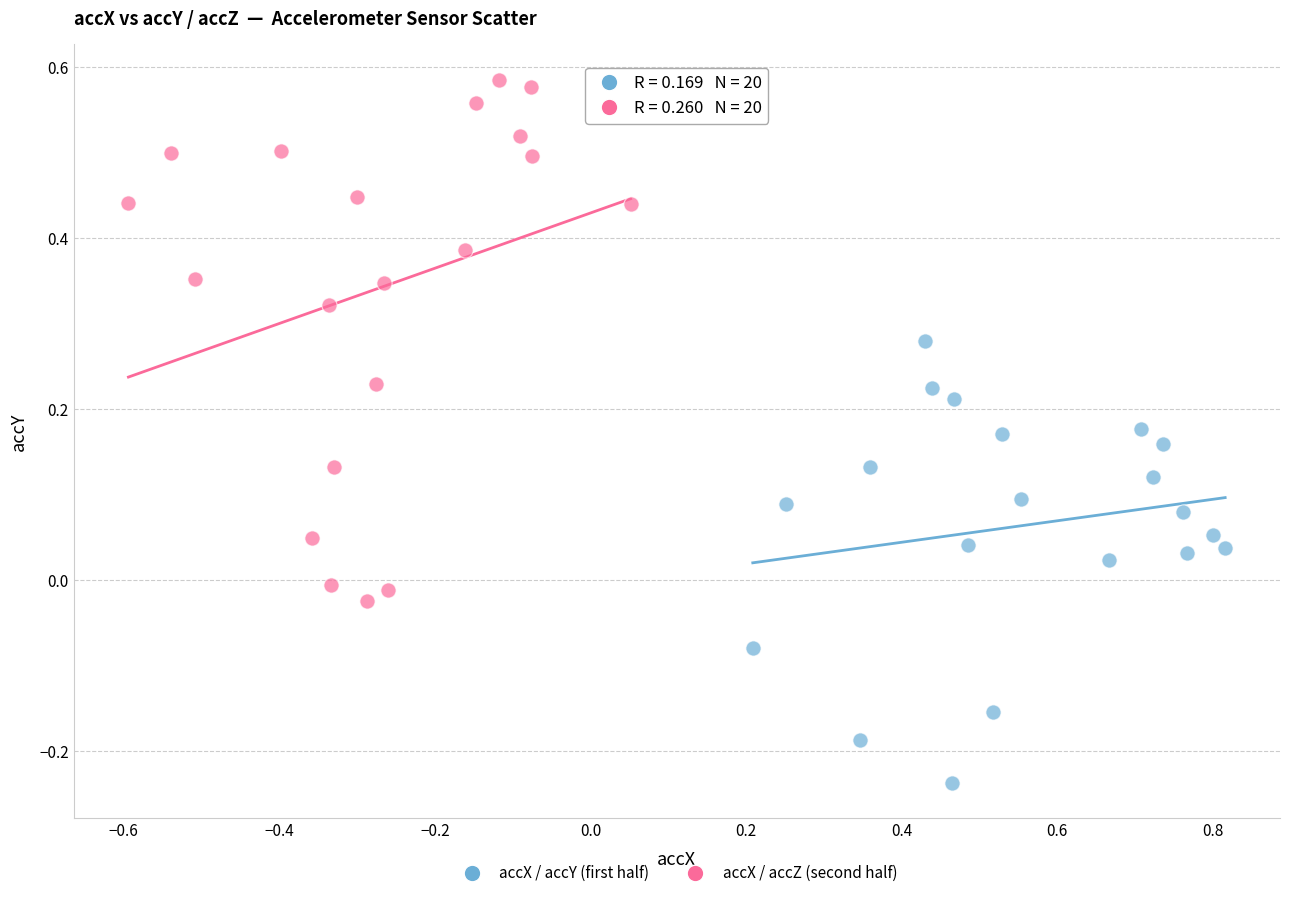

Which series contains the lowest Y value?

accX / accY (first half)